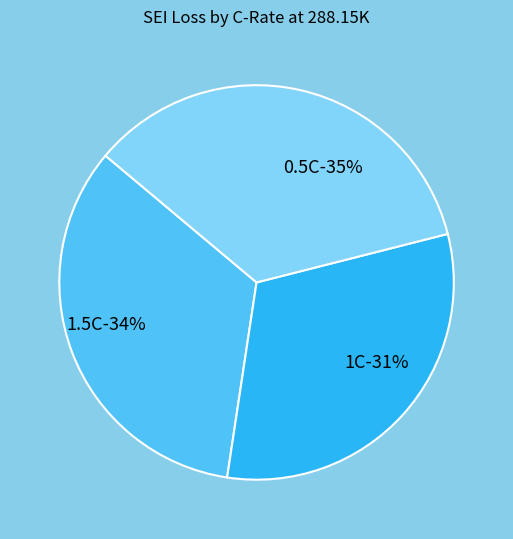

Is it true that 1C is 31% of the pie?

True